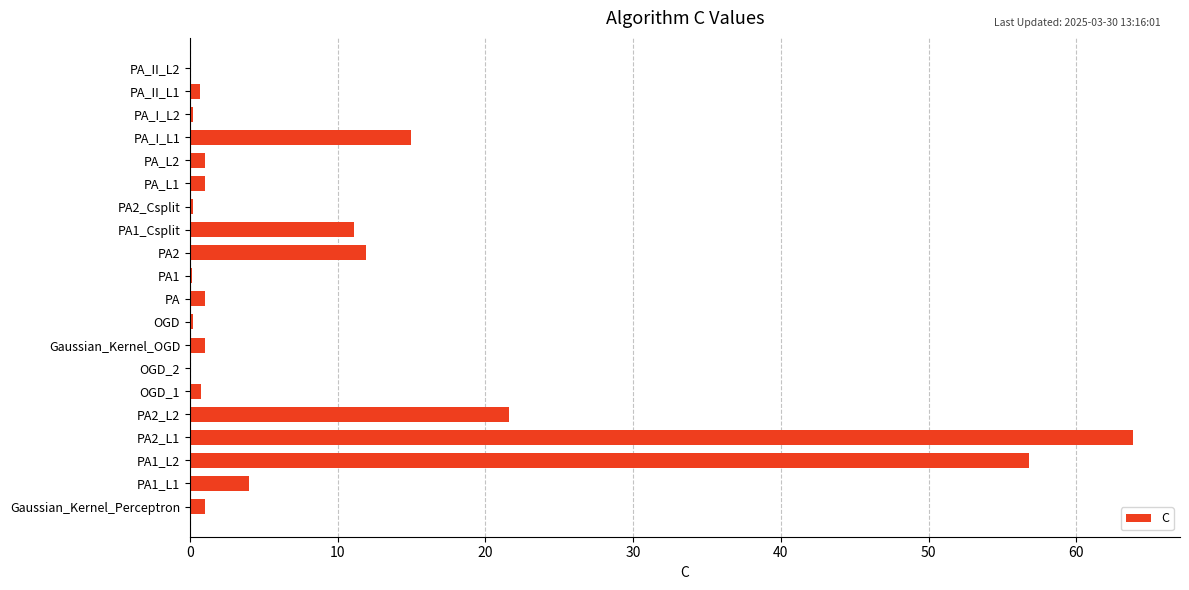

What is the sum of all values?

191.6